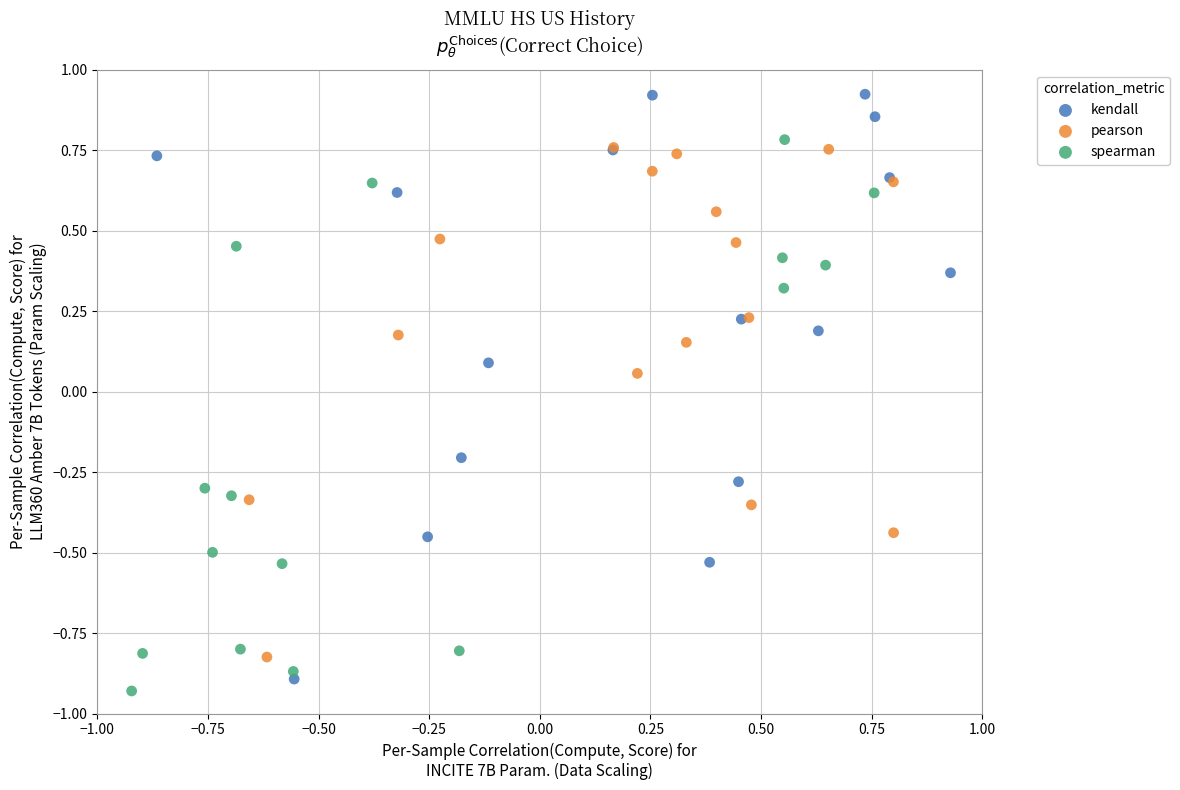

Which series reaches the maximum Y coordinate?

kendall